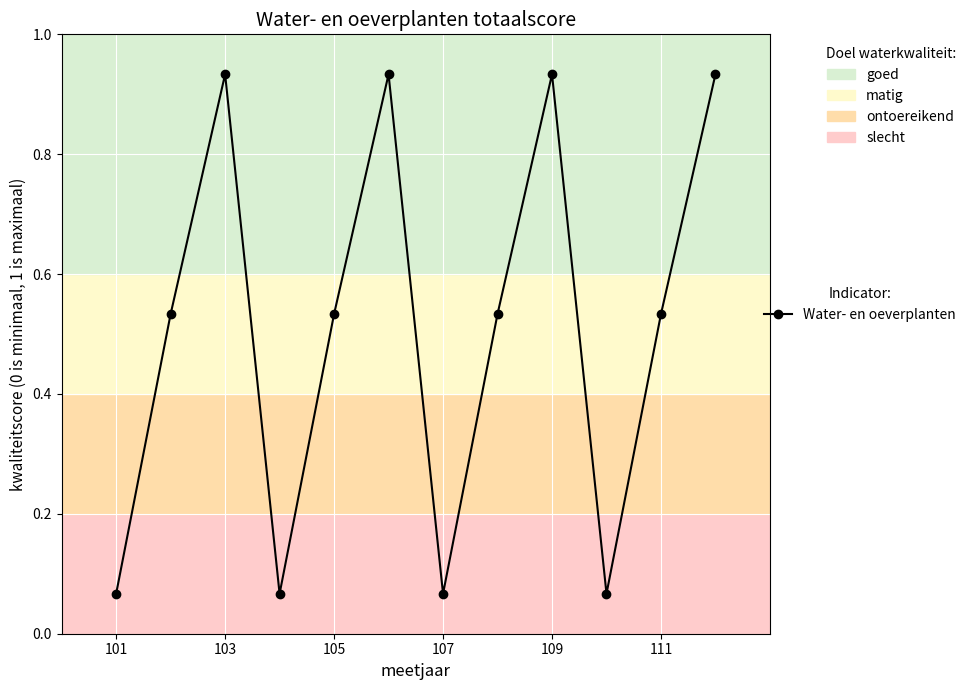

How many interior local peaks (higher than both neighbors) does the data have?

3